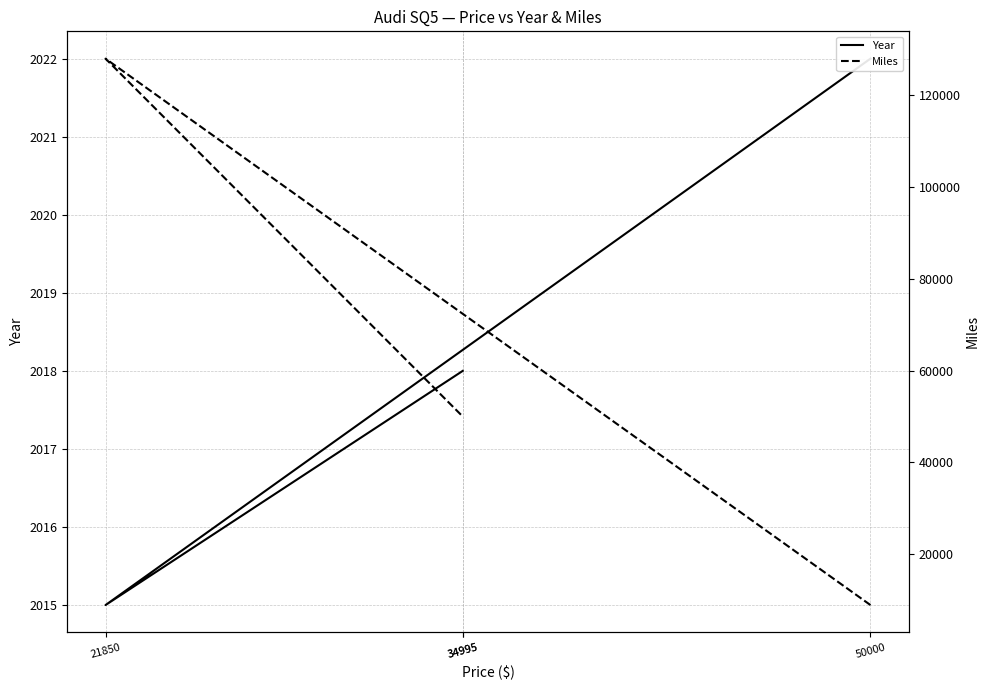

Is it true that Year equals 2018 at 34995?

True